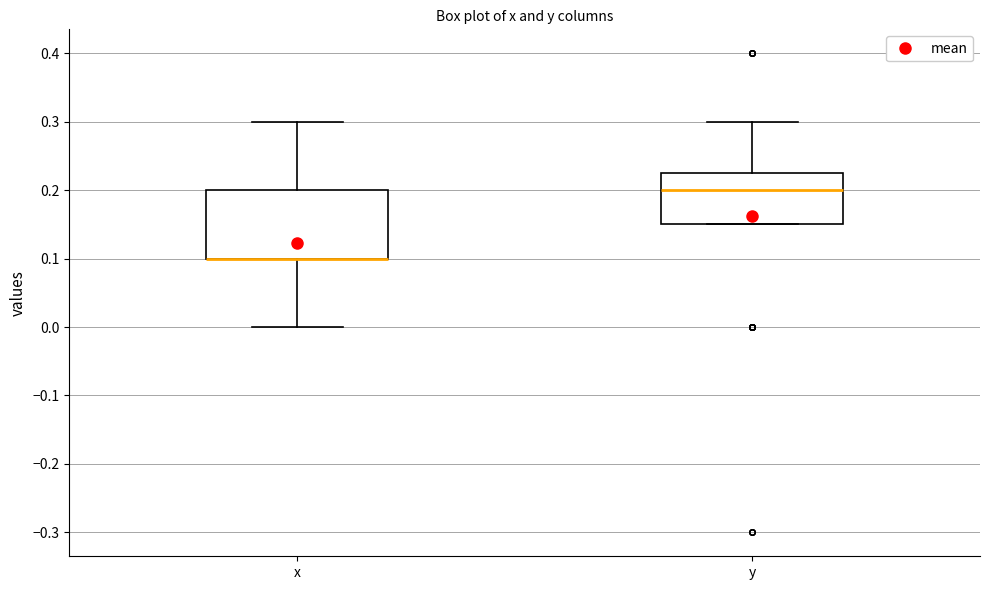

Reading left to right, read every box against the y-axis: the position of its median line, the range the box covers, and the ends of its whiskers. The values are not printed on the chart, so give them approximately, as read against the axis.

x: median 0.10 (drawn on the box's lower edge), box 0.10 to 0.20, whiskers 0.00 to 0.30
y: median 0.20, box 0.15 to 0.23, whiskers 0.15 to 0.30